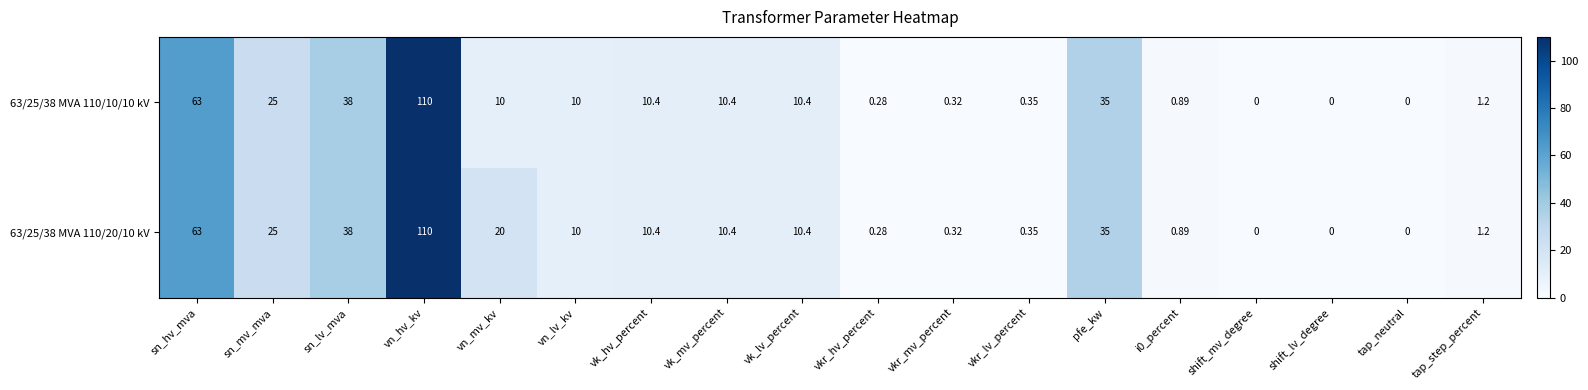

At which label is 63/25/38 MVA 110/10/10 kV closest to 55?

sn_hv_mva